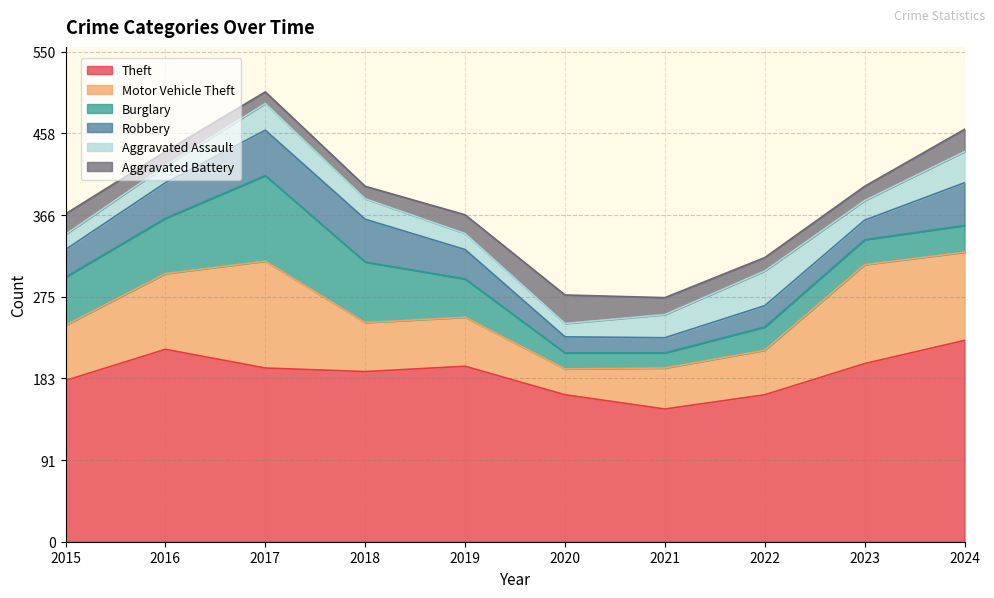

The Aggravated Battery series shows 23 at 2015. True or false?

True